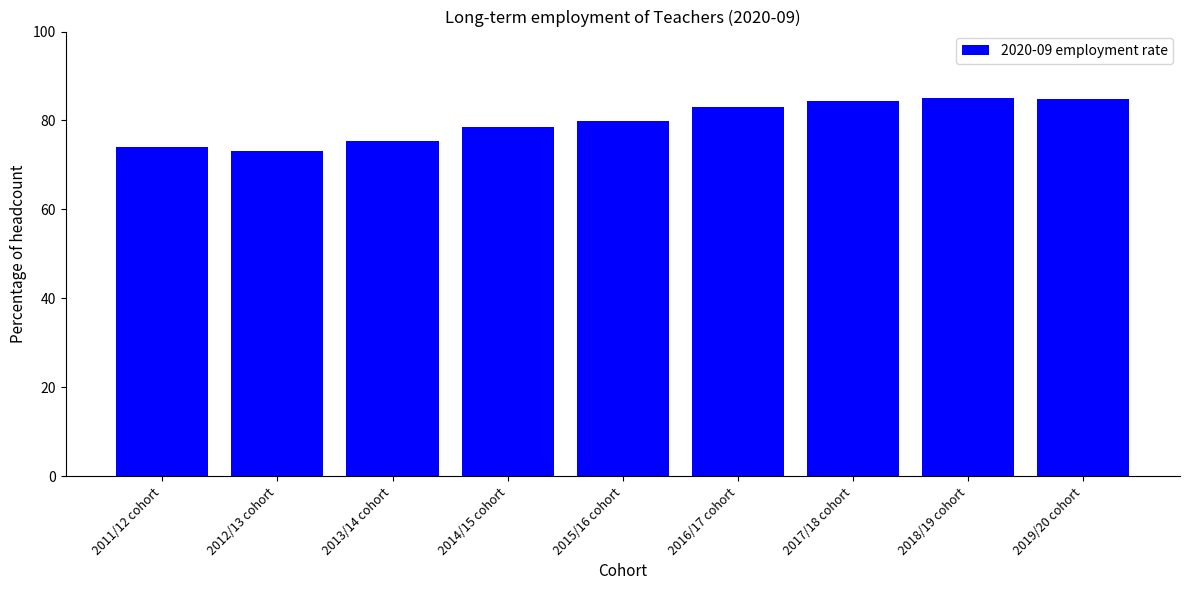

What is the smallest value displayed?

73.2